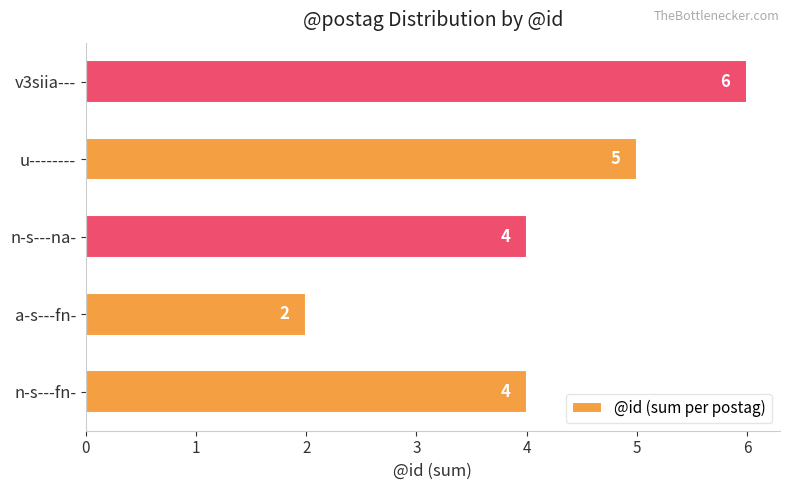

At which category does the chart reach its minimum across all series?

a-s---fn-